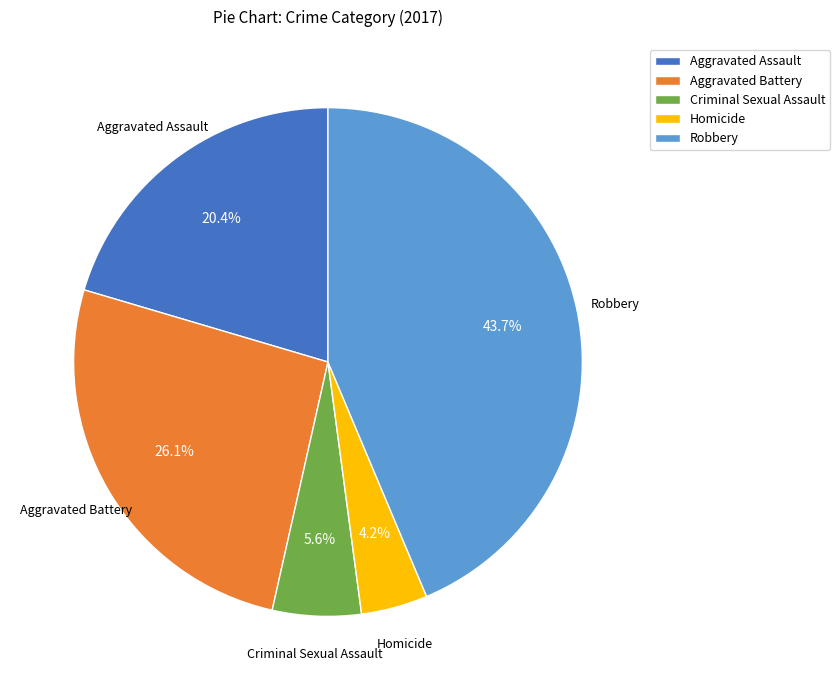

To the nearest percent, what percentage of the pie is Aggravated Assault?

20%